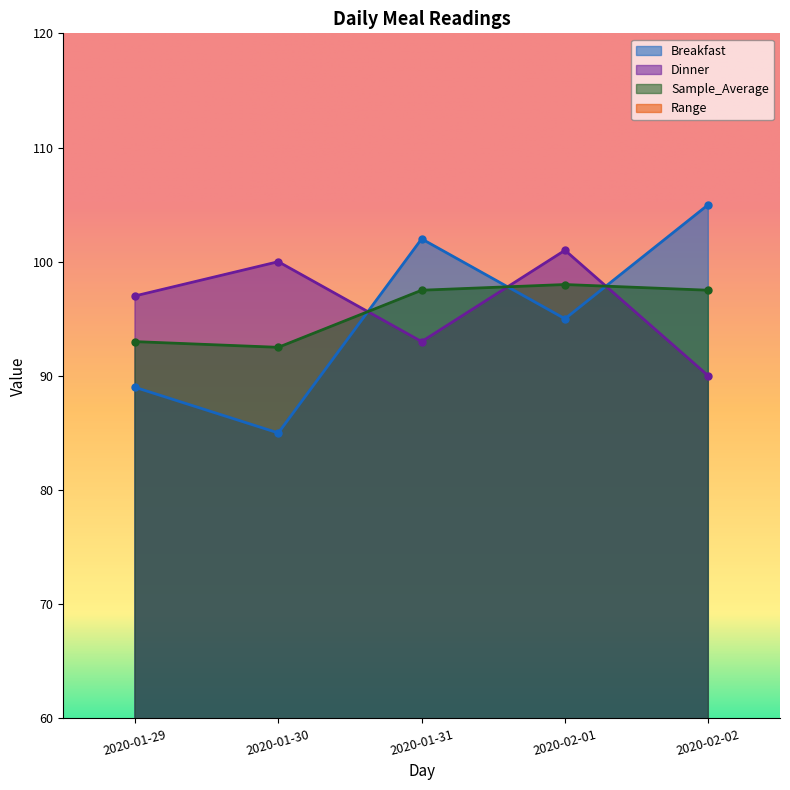

What is the difference between the maximum and minimum values in the Dinner series?

11.0